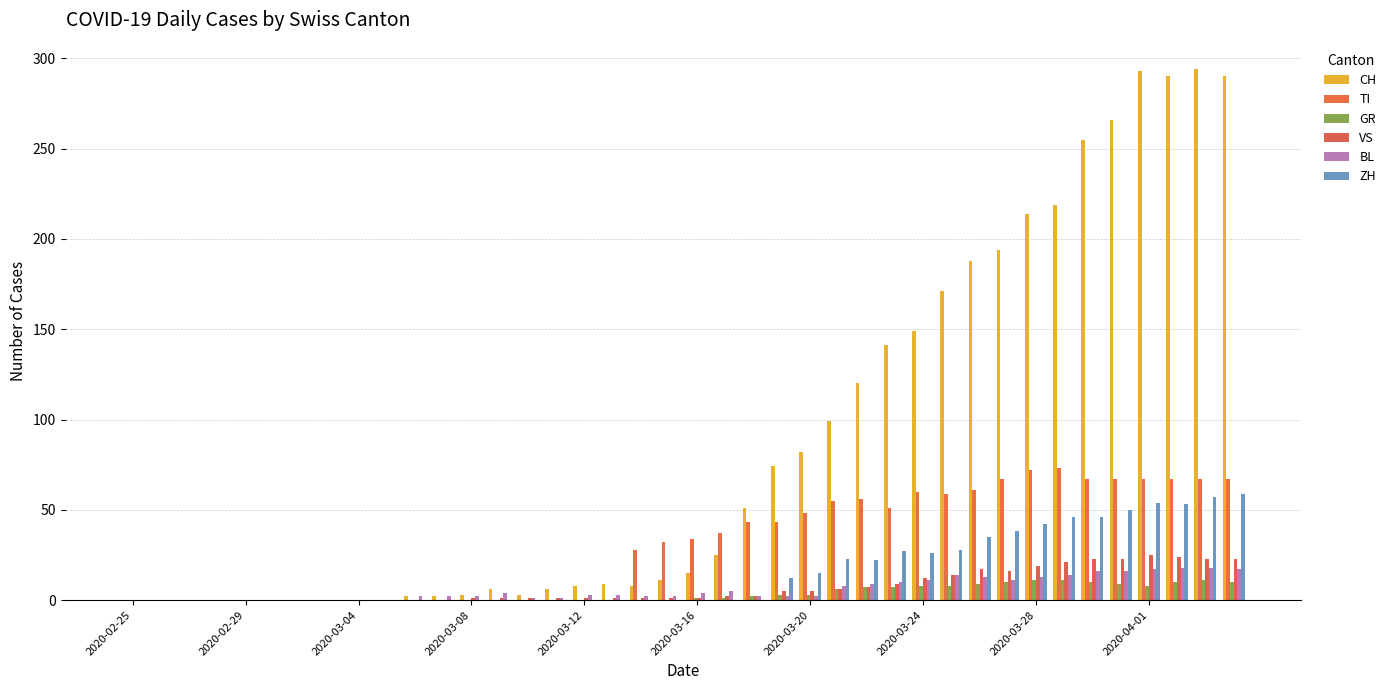

Count the number of categories in the chart.

40